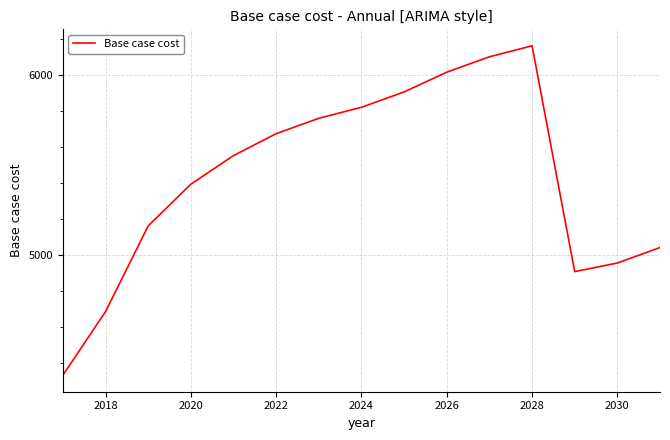

What is the difference between the maximum and minimum values?

1829.9